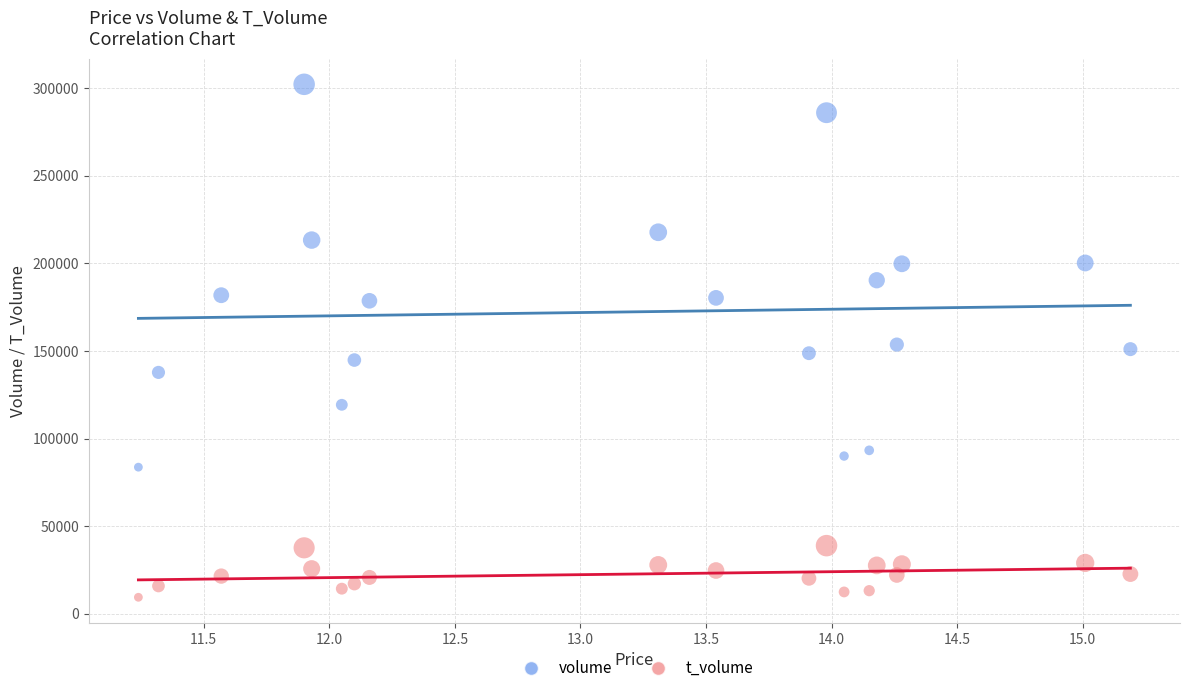

Which series contains the highest Y value?

volume